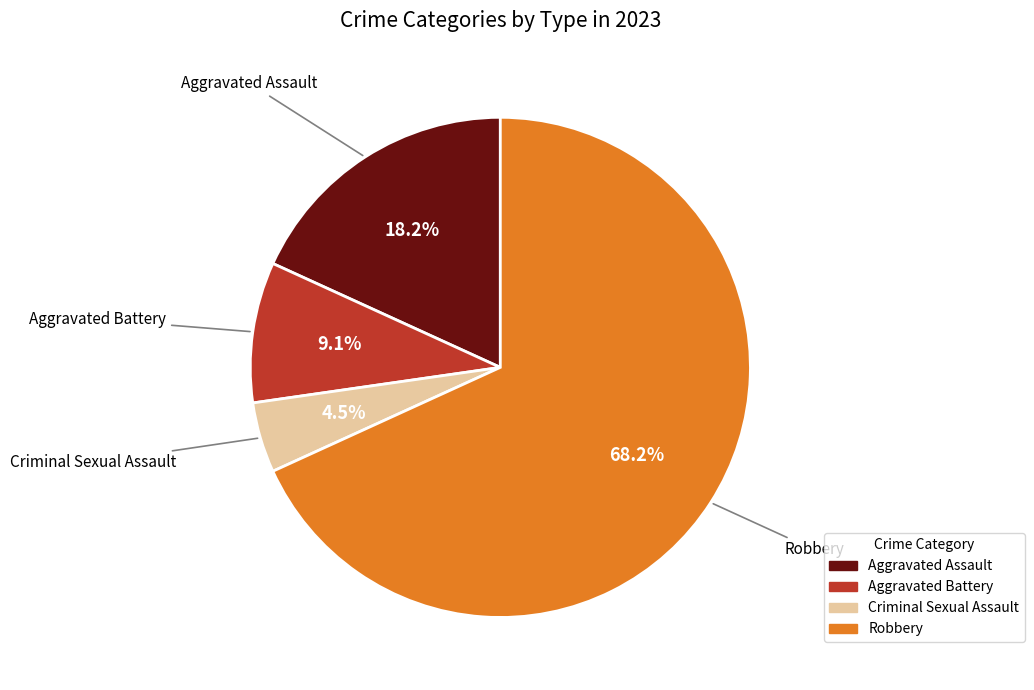

Which has a higher value, Aggravated Assault or Robbery?

Robbery